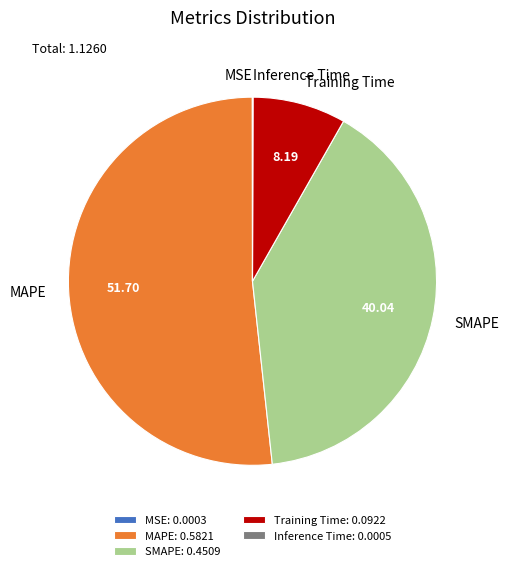

What is the largest slice in the pie chart?

MAPE